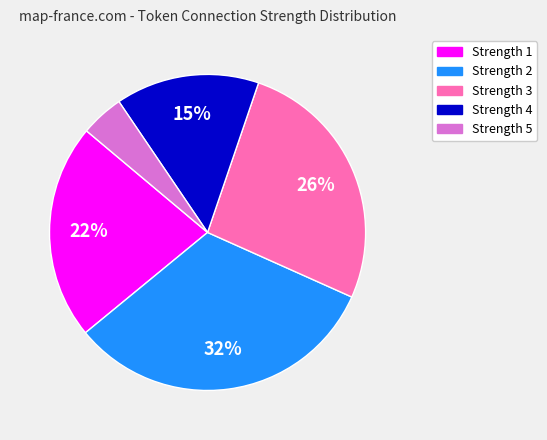

To the nearest percent, what portion does Strength 2 represent?

32%